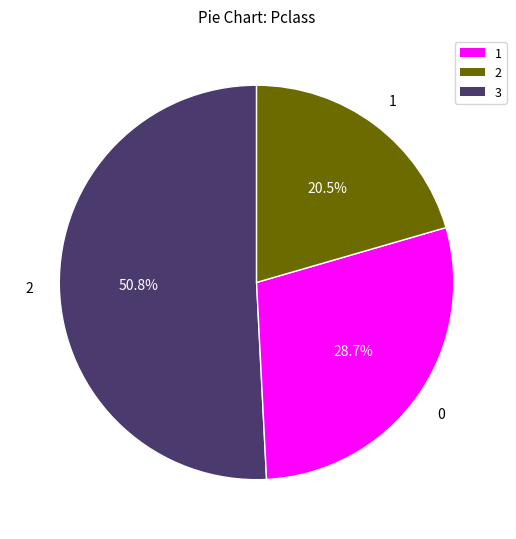

Is there a majority slice in this chart?

Yes